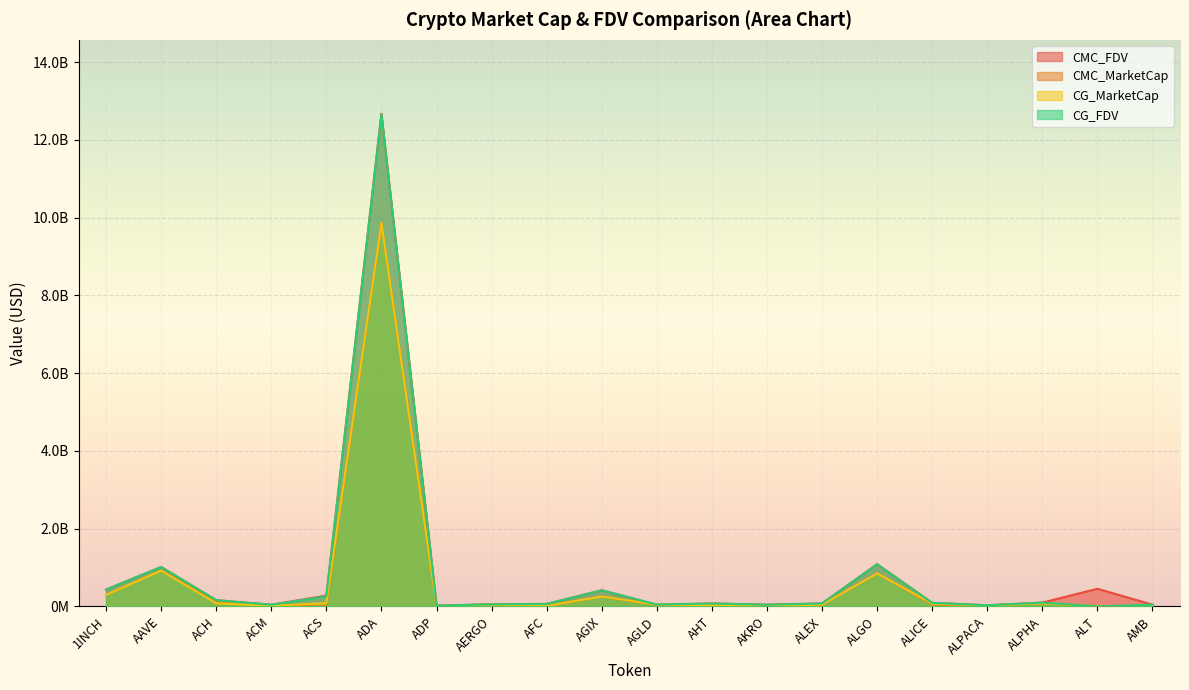

What position from the left is ALPHA?

18